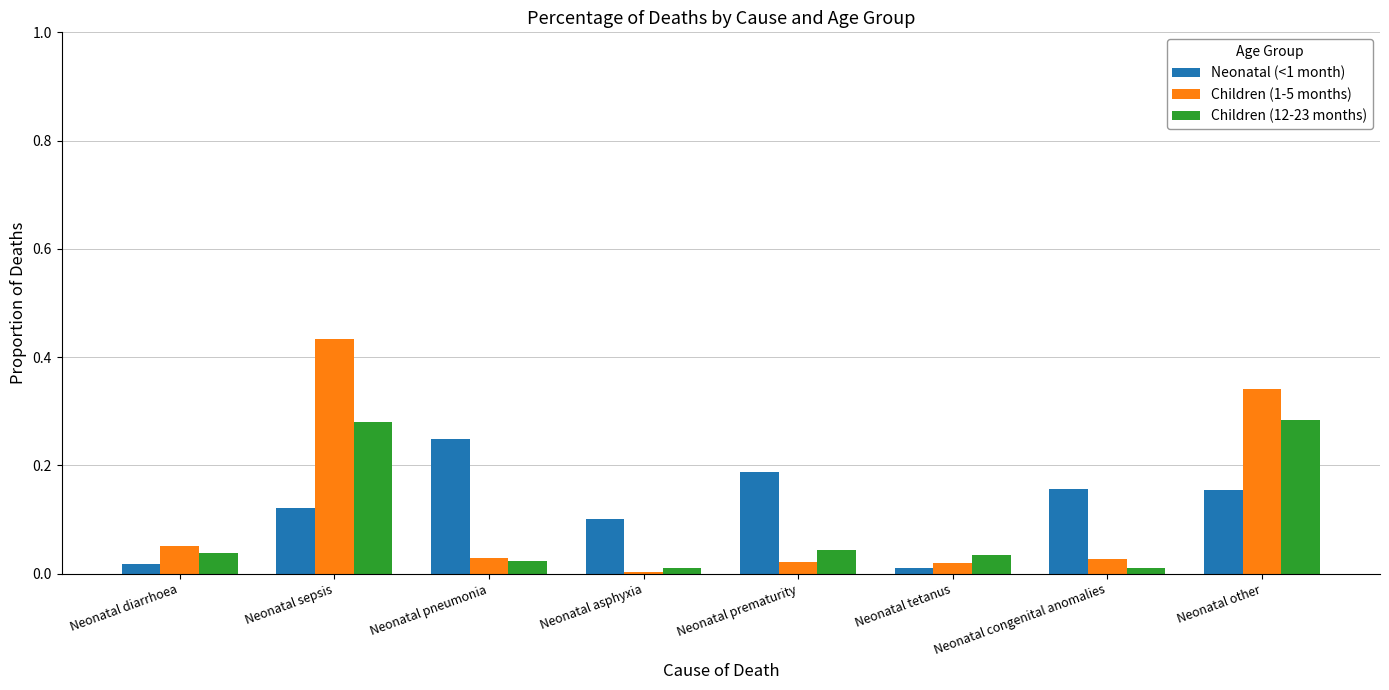

How many data points does each series have?

8